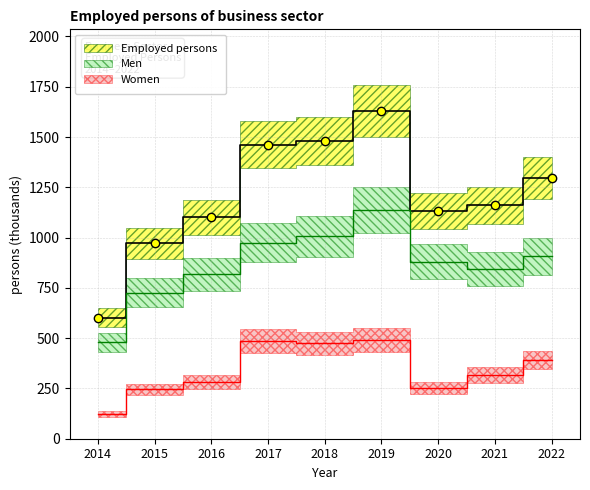

What is the difference between the second highest and minimum values in the Employed persons series?

877.6